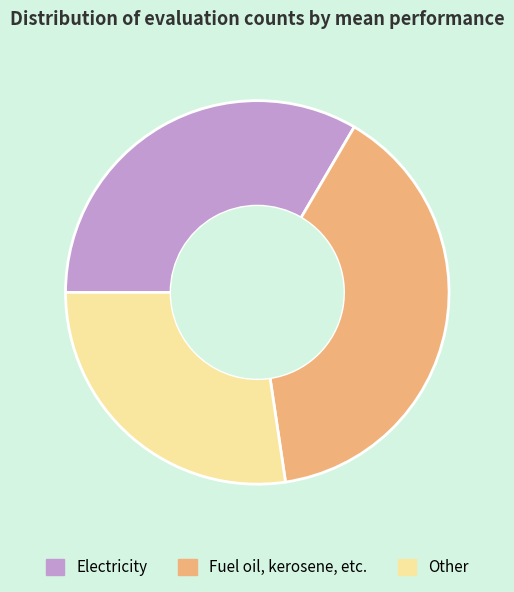

True or false: Fuel oil, kerosene, etc. accounts for 32% of the total.

False